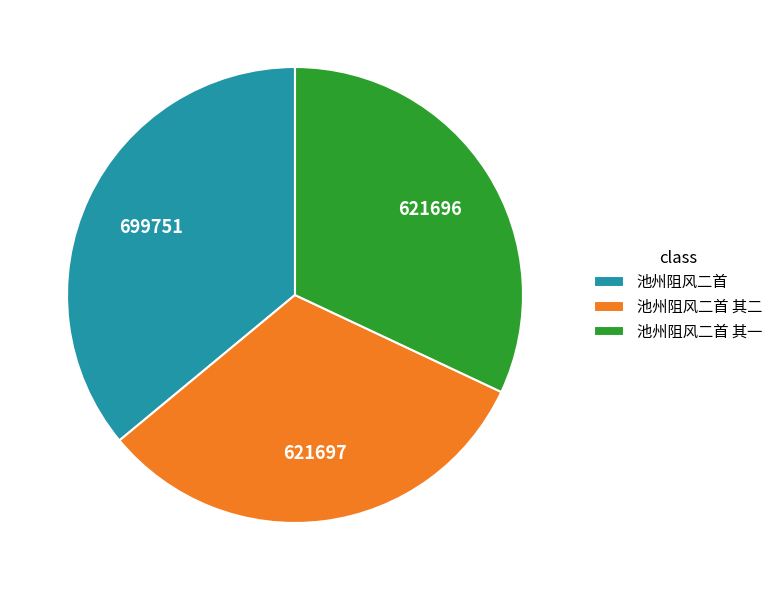

Which category has the biggest portion of the pie?

池州阻风二首